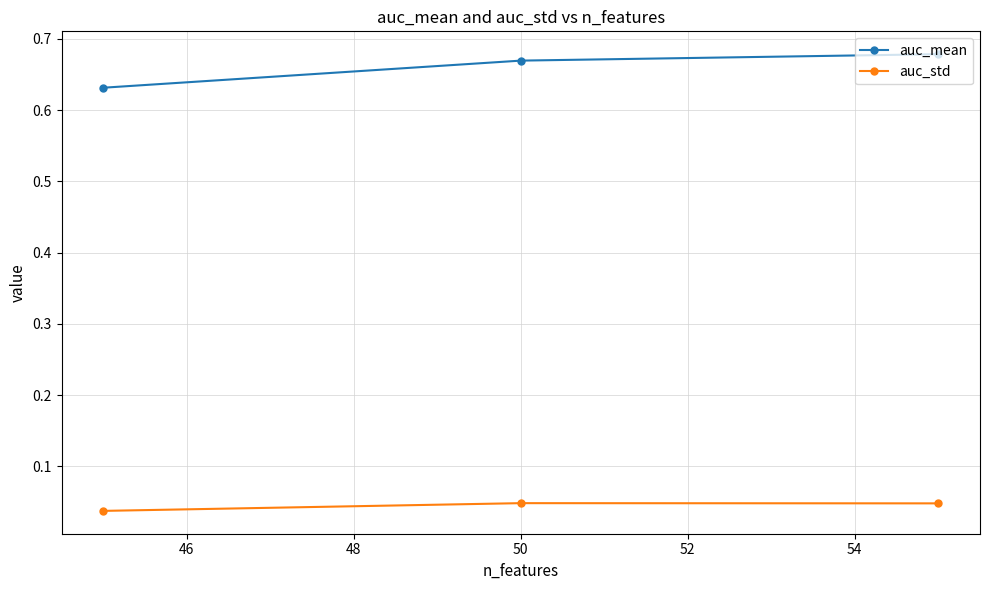

What is the average value of the auc_mean series?

0.7